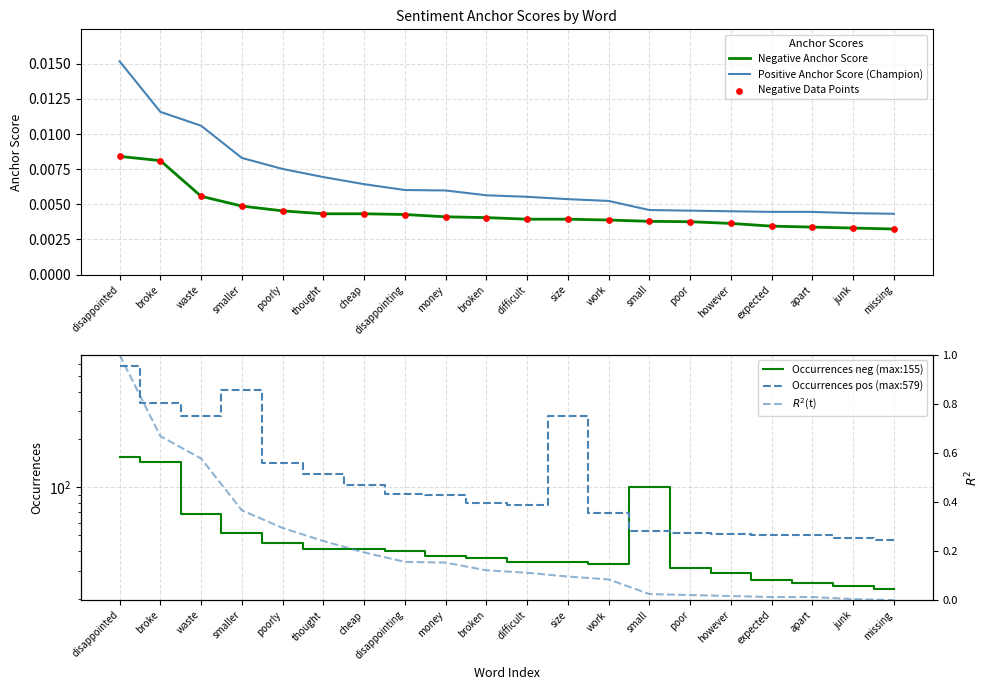

What are all the series names shown in the legend?

Negative Anchor Score, Positive Anchor Score (Champion), Negative Data Points, Occurrences neg (max:155), Occurrences pos (max:579), $R^2$(t)